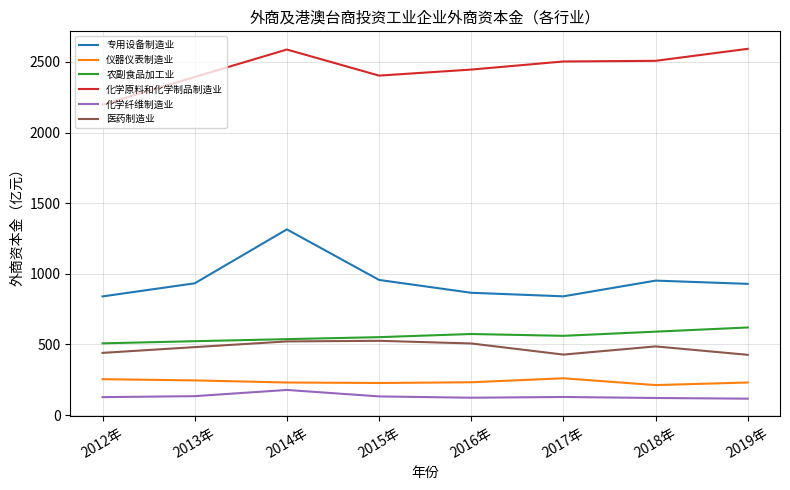

What is the maximum value for 仪器仪表制造业?

260.6